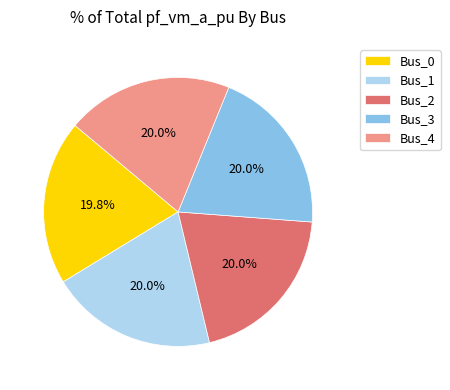

What is the ratio of the value at Bus_4 to the value at Bus_2?

1.0